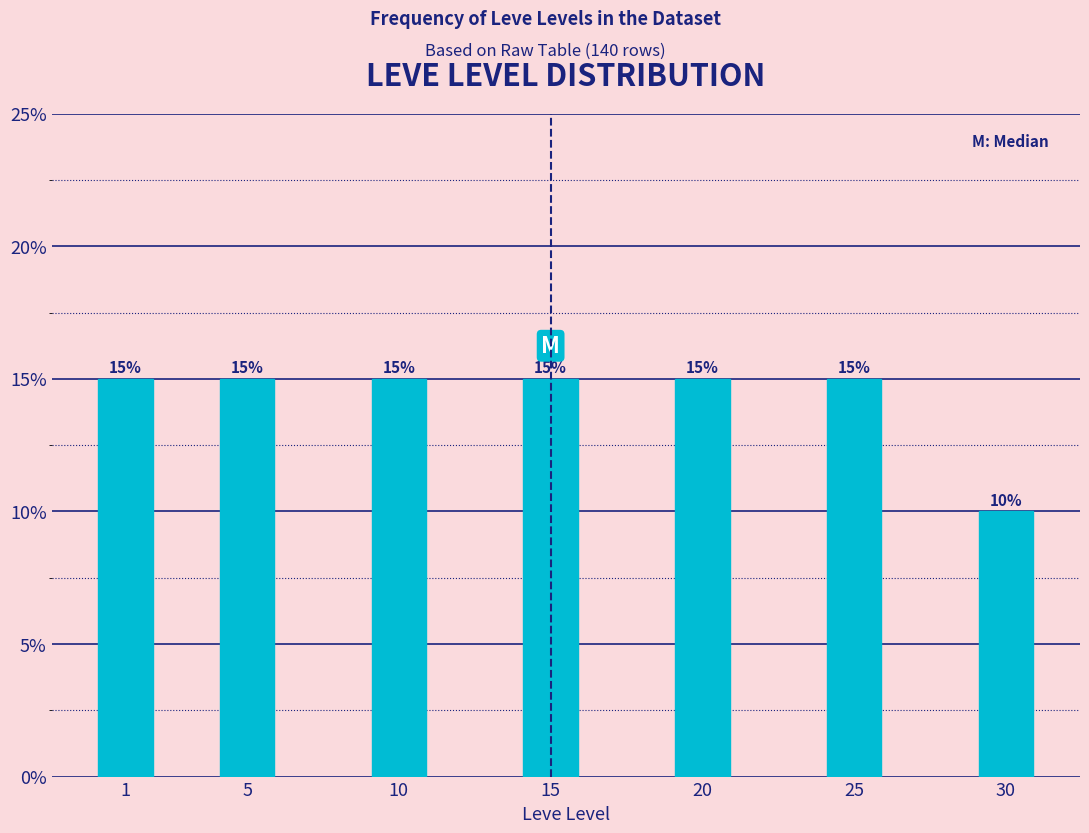

Does the chart contain any negative values?

No